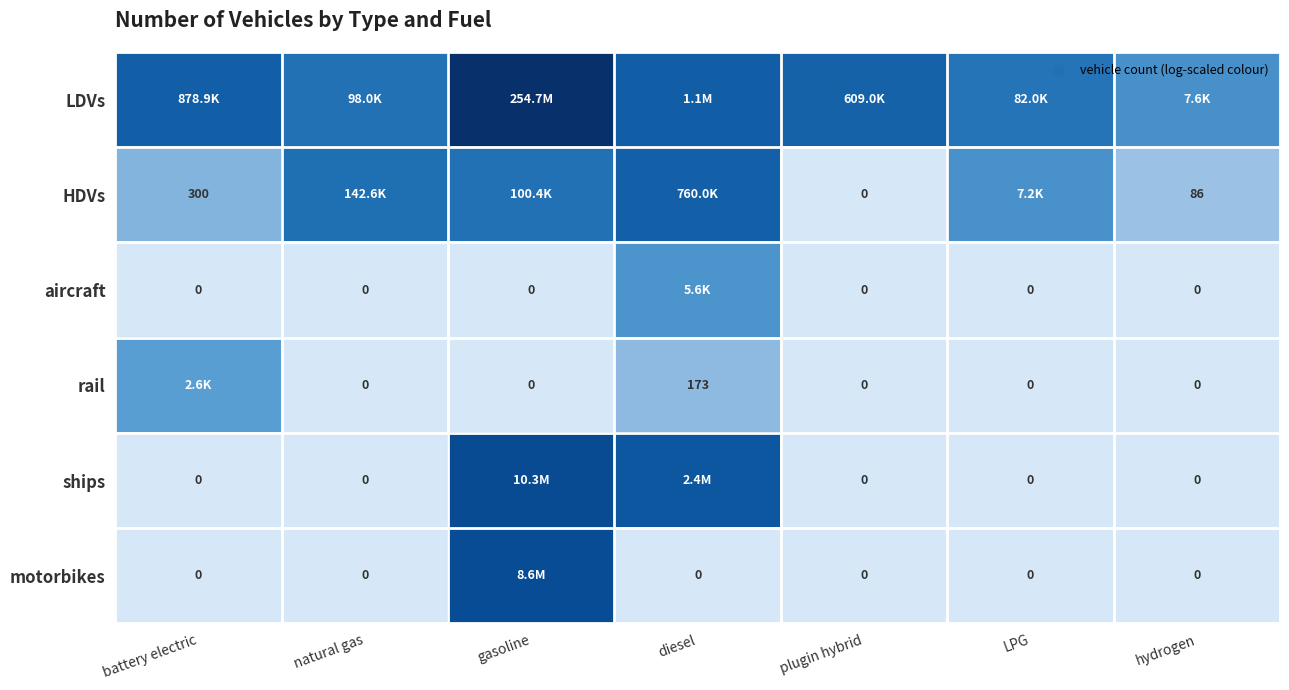

How many values in the aircraft series exceed 0?

1